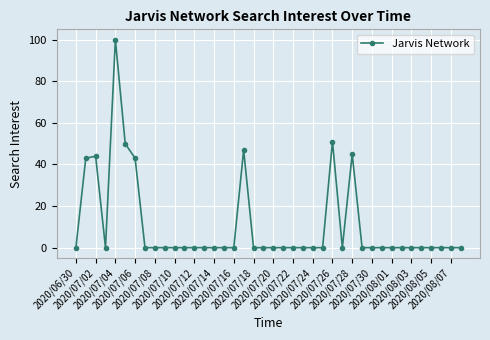

What is the maximum value shown in the chart?

100